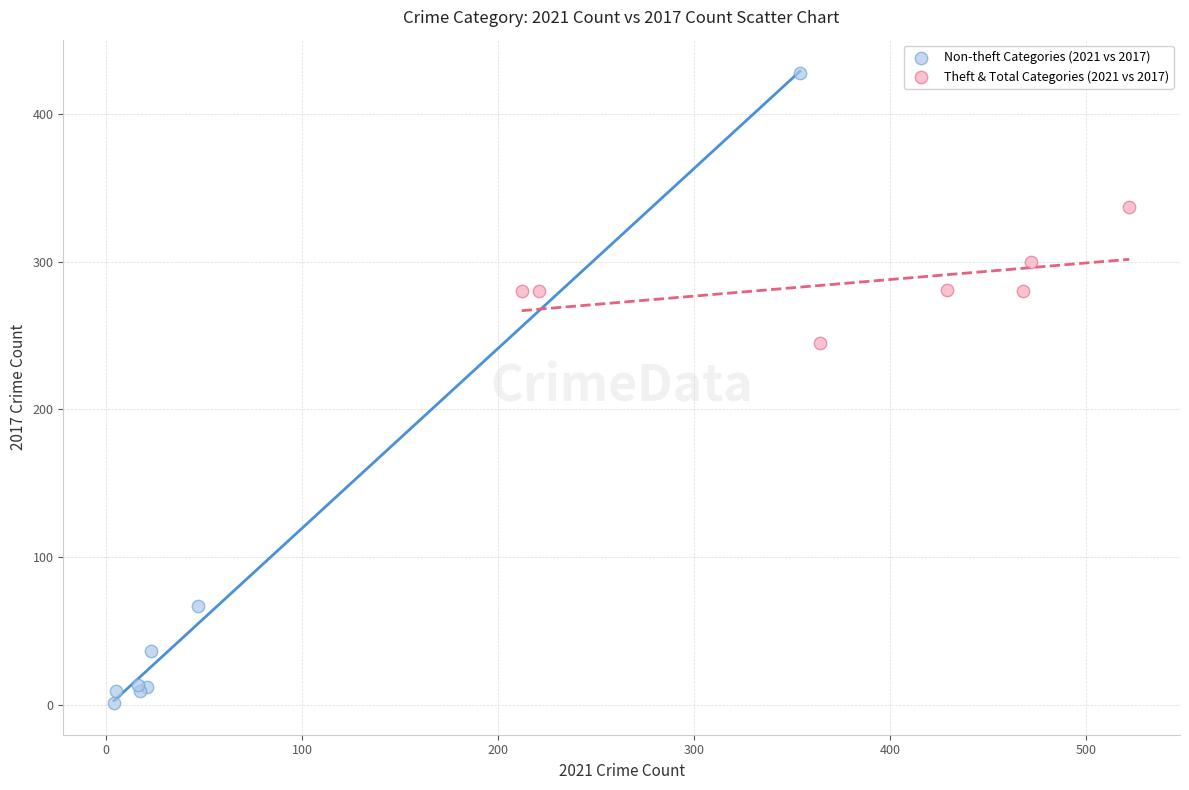

Which series contains the highest Y value?

Non-theft Categories (2021 vs 2017)